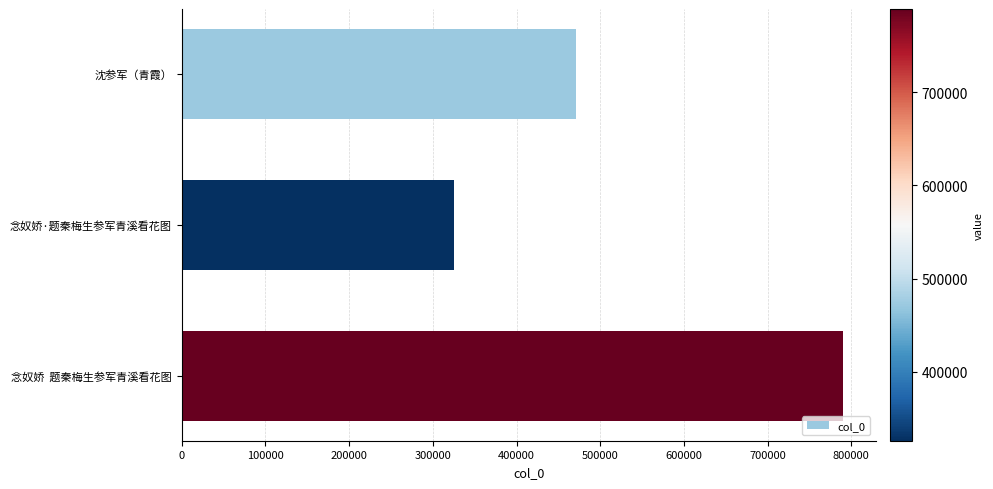

Which category has the highest value across all series?

念奴娇  题秦梅生参军青溪看花图